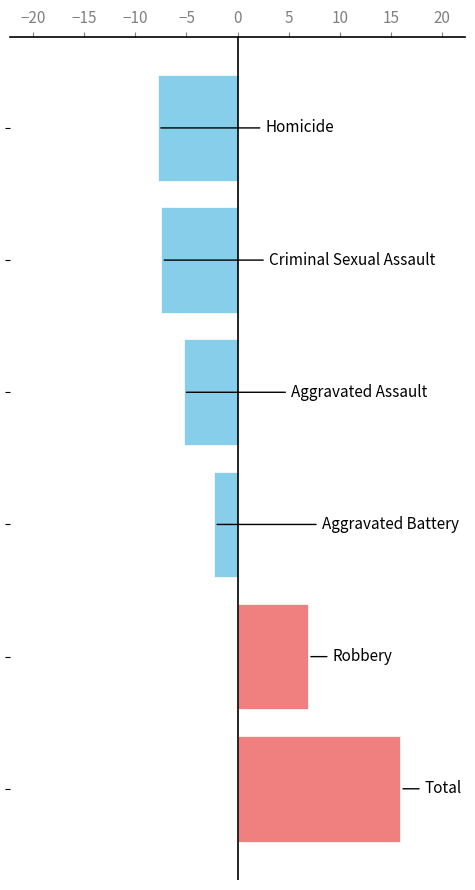

What is the difference between the second highest and minimum values?

14.7